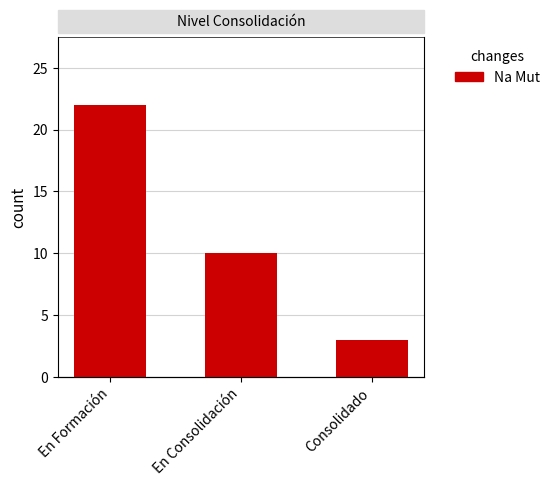

At which category does the chart reach its peak across all series?

En Formación